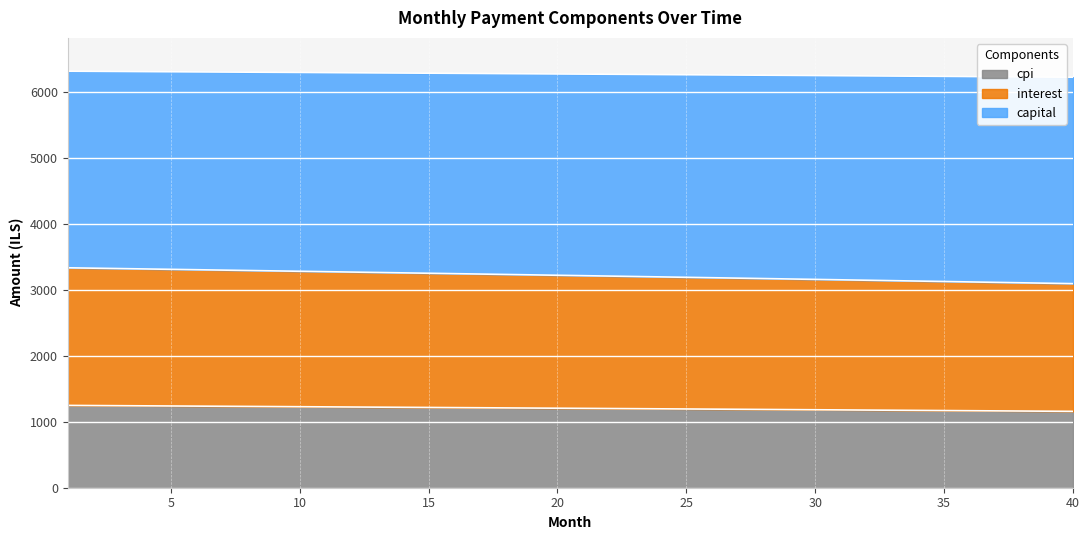

What is the value of the interest point at the 26th from the left?

3183.3